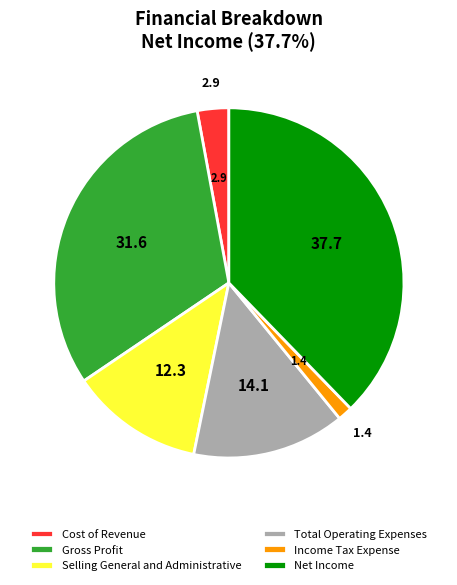

Between Net Income and Total Operating Expenses, which is larger?

Net Income